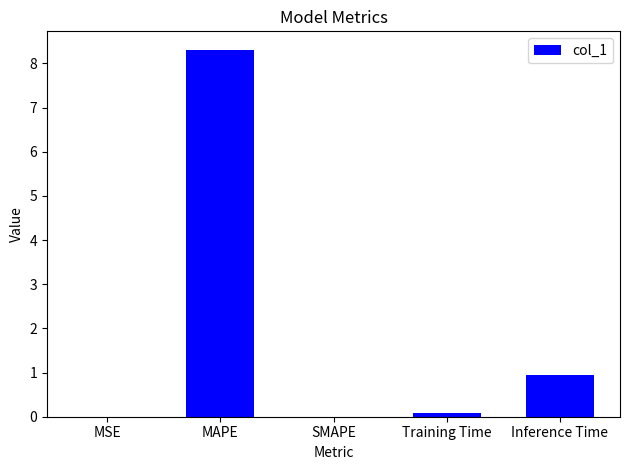

Are the bars horizontal?

No